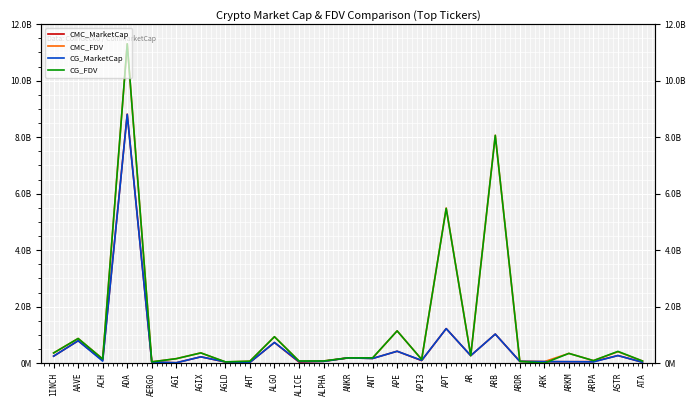

At which category does CMC_FDV reach its first local valley?

ACH